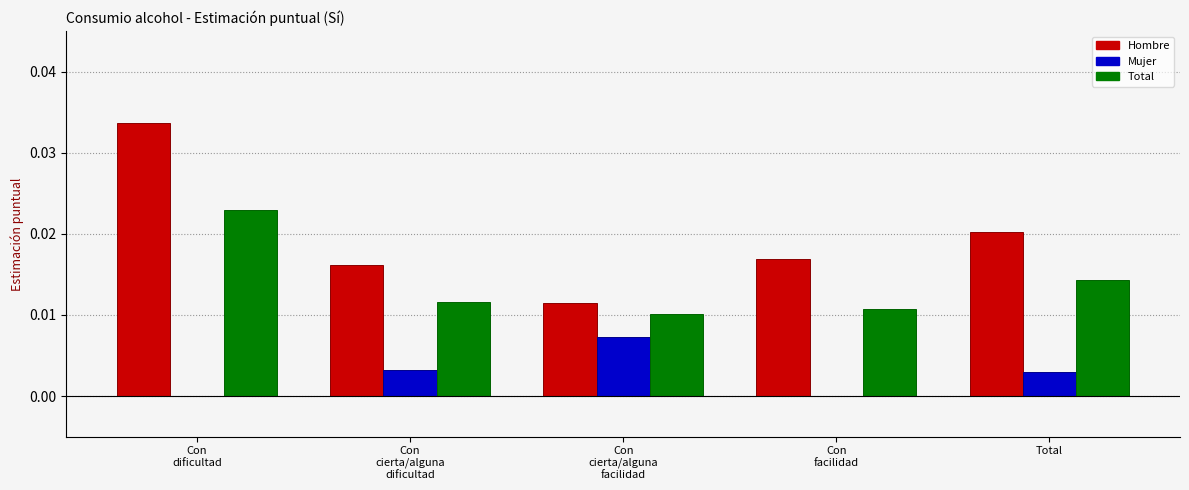

Which category has the highest value in the Mujer series?

Con
cierta/alguna
facilidad